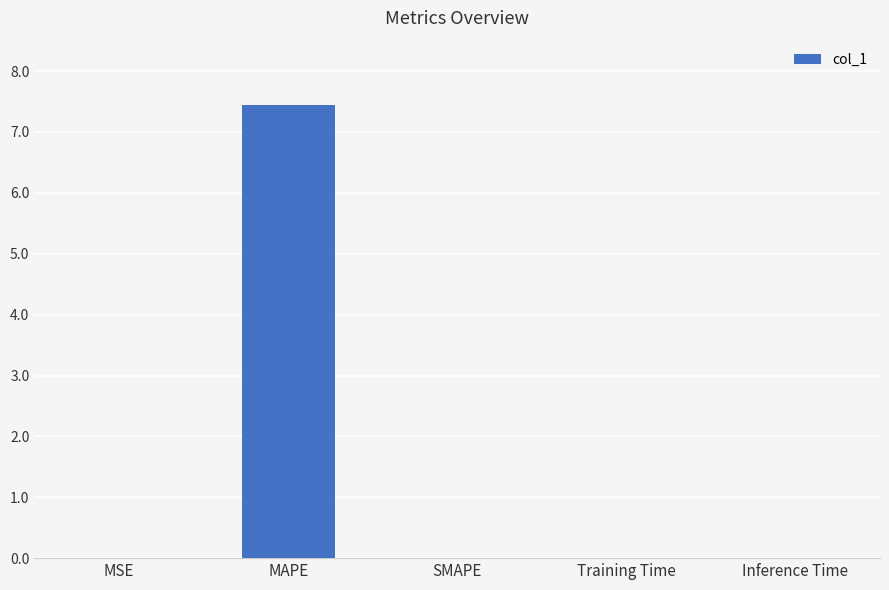

What is the sum of all values?

7.5